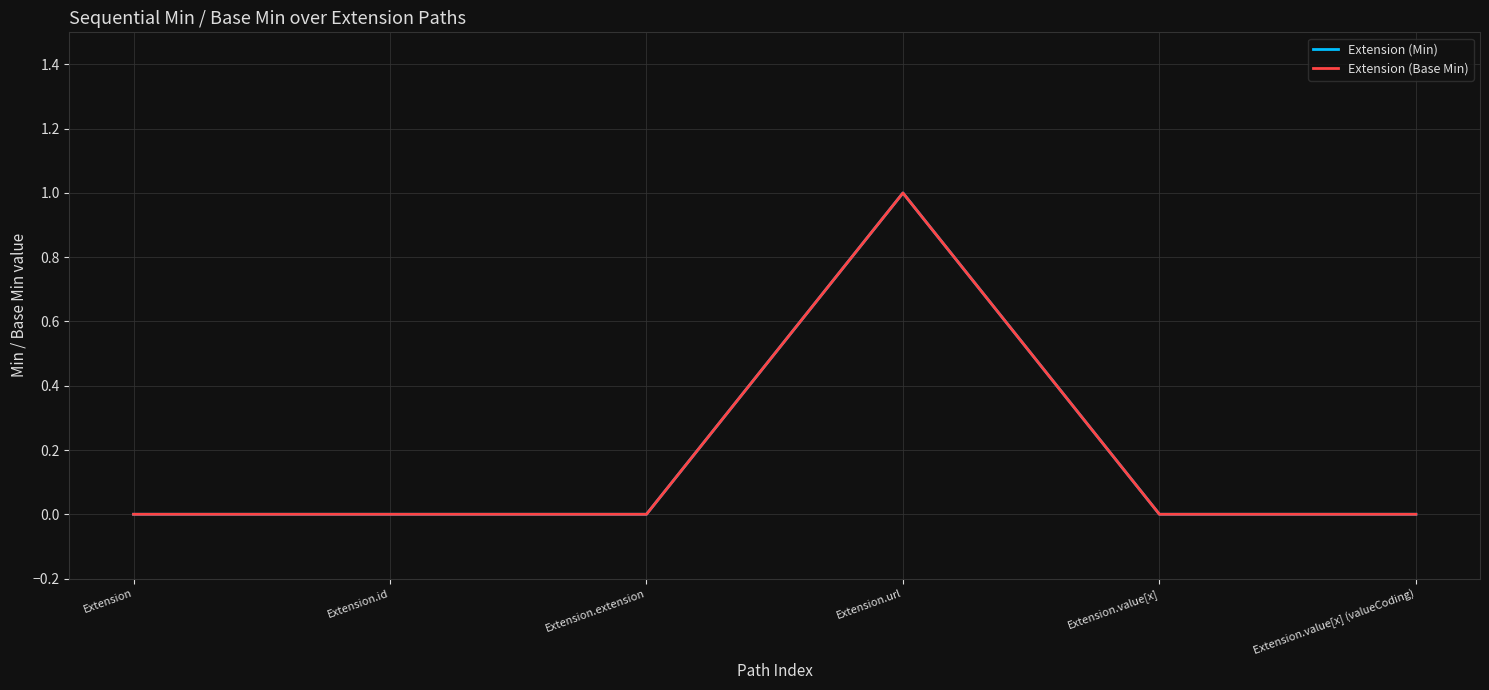

At which category does the chart reach its minimum across all series?

Extension